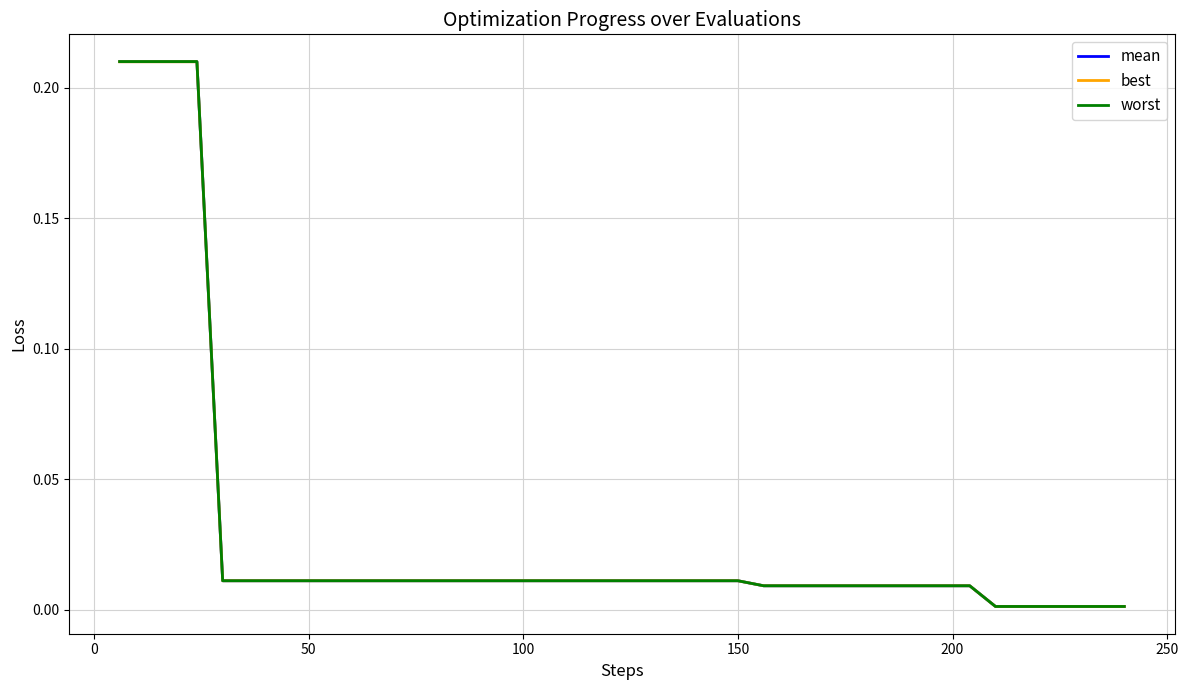

Which series has the largest range (max minus min)?

worst